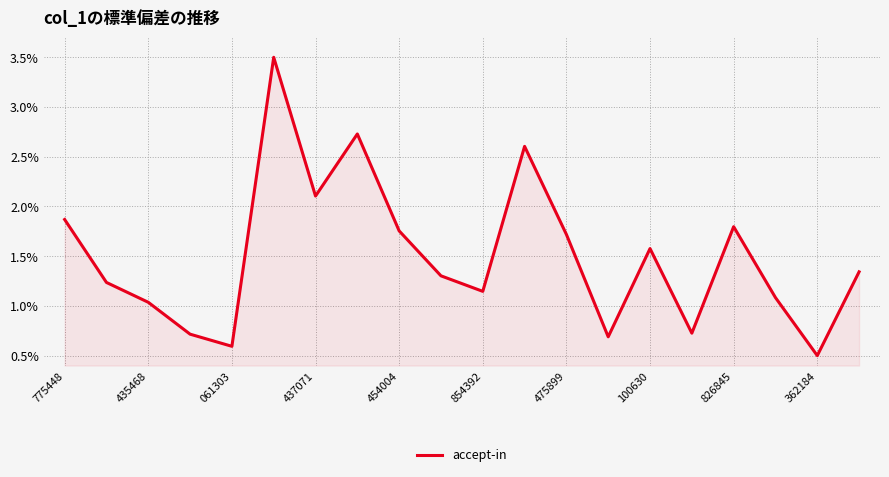

What is the minimum value shown in the chart?

0.5